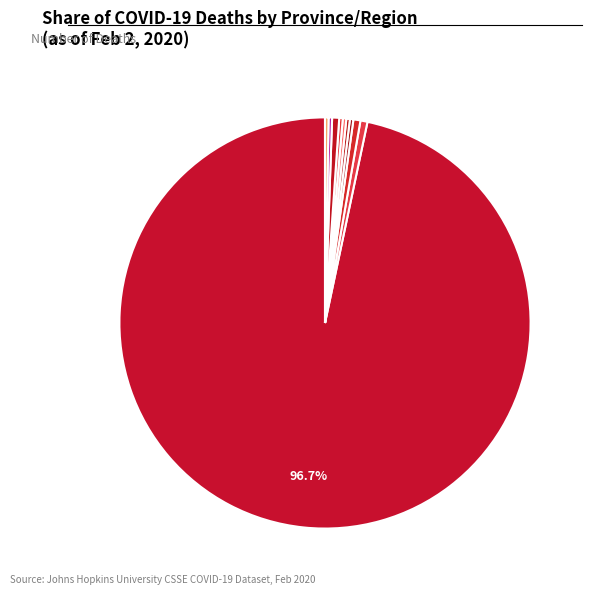

Which category accounts for the majority?

Hubei